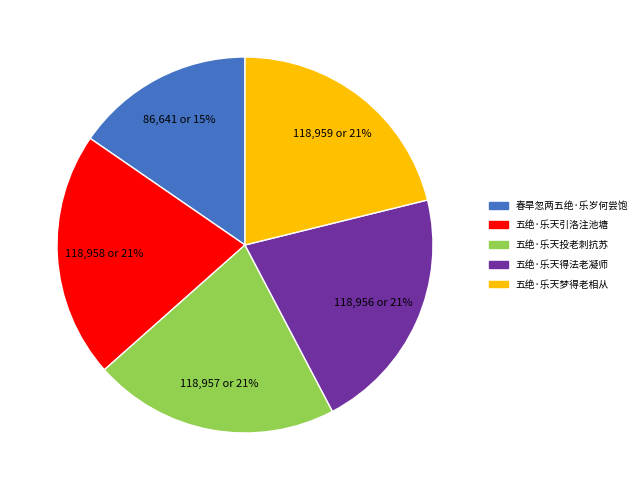

Do 五绝·乐天引洛注池塘 and 五绝·乐天得法老凝师 together represent more than half of the pie?

No